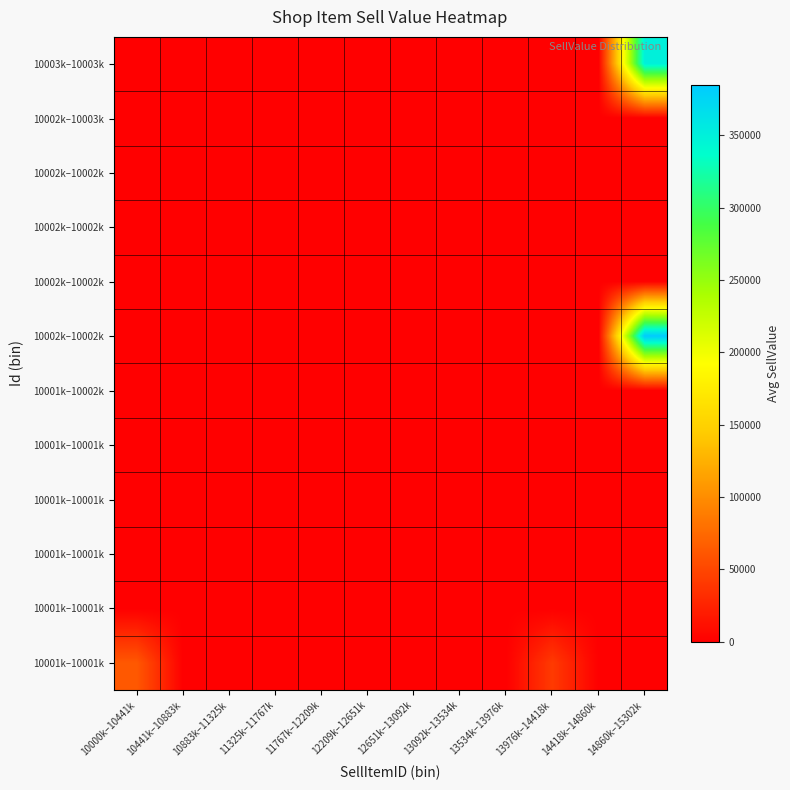

Which has a higher value, 11767k–12209k or 14860k–15302k?

11767k–12209k